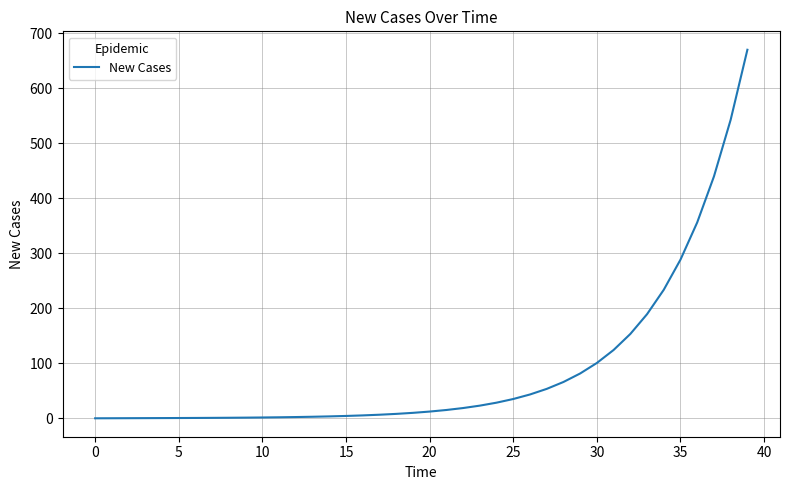

What is the difference between the maximum and minimum values?

670.0